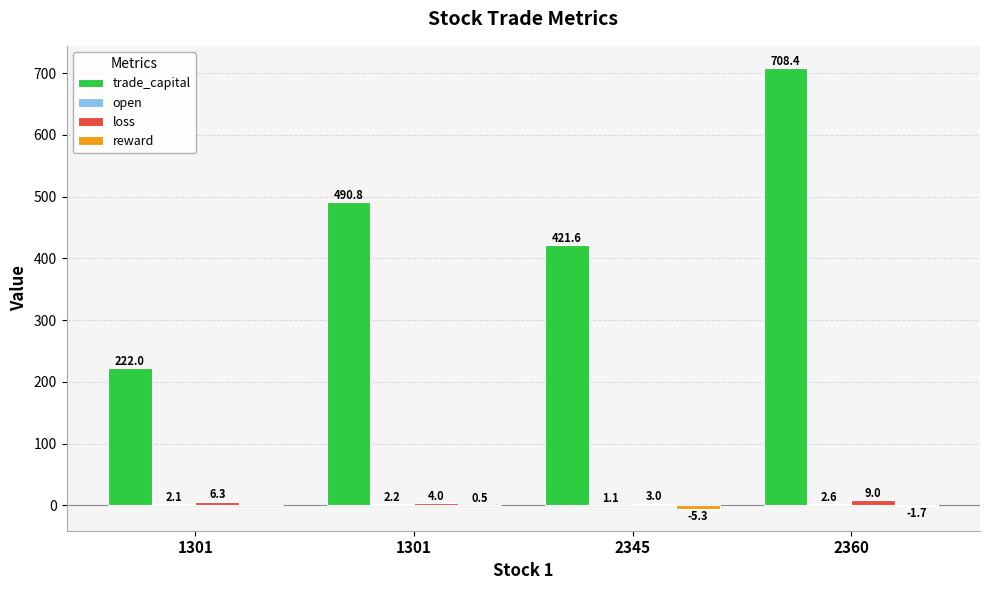

Which series has the widest spread of values?

trade_capital